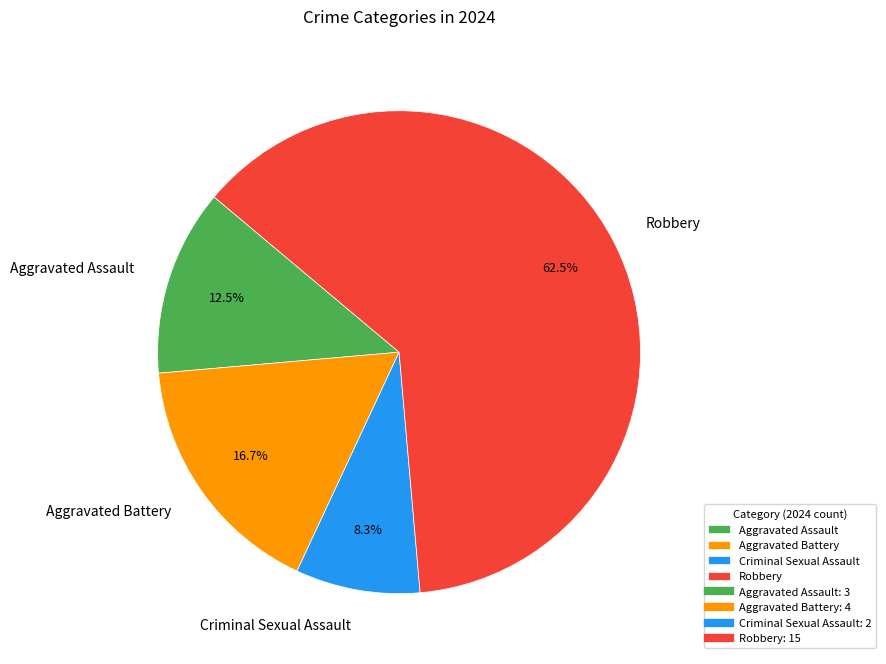

Does any single category account for the majority?

Yes